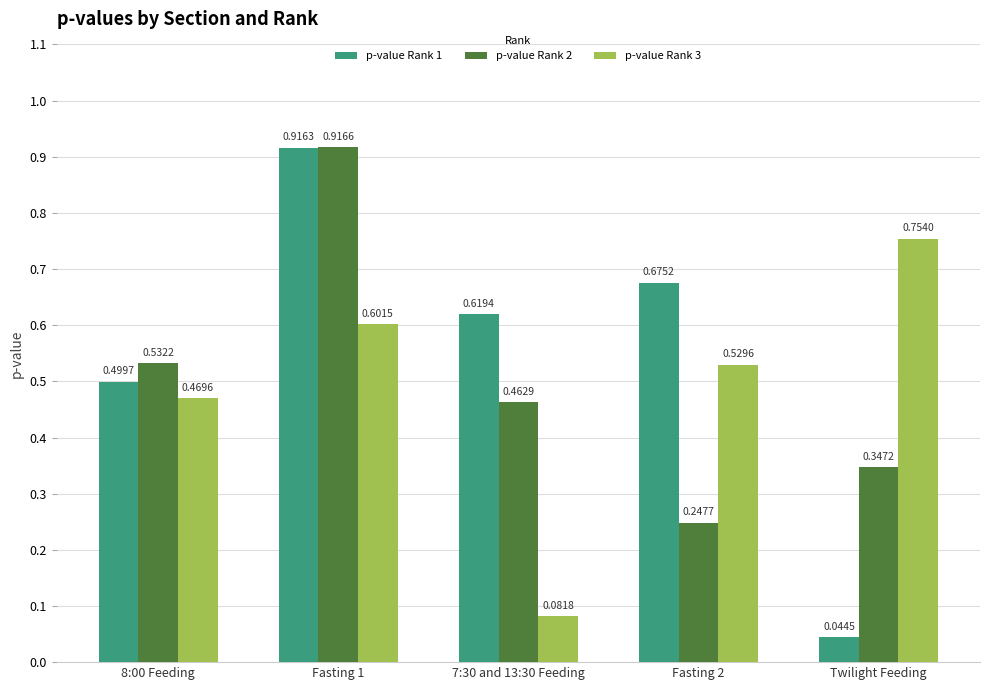

How many bars are there in each group?

3